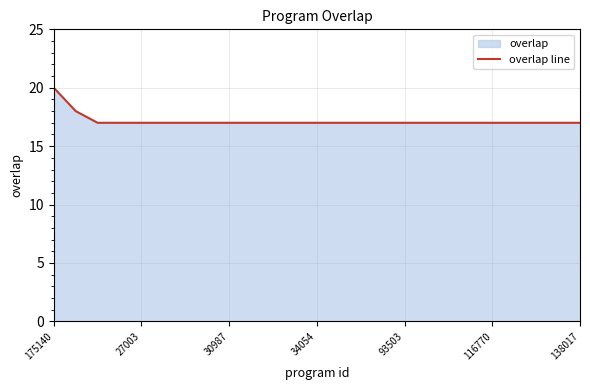

What is the maximum value shown in the chart?

20